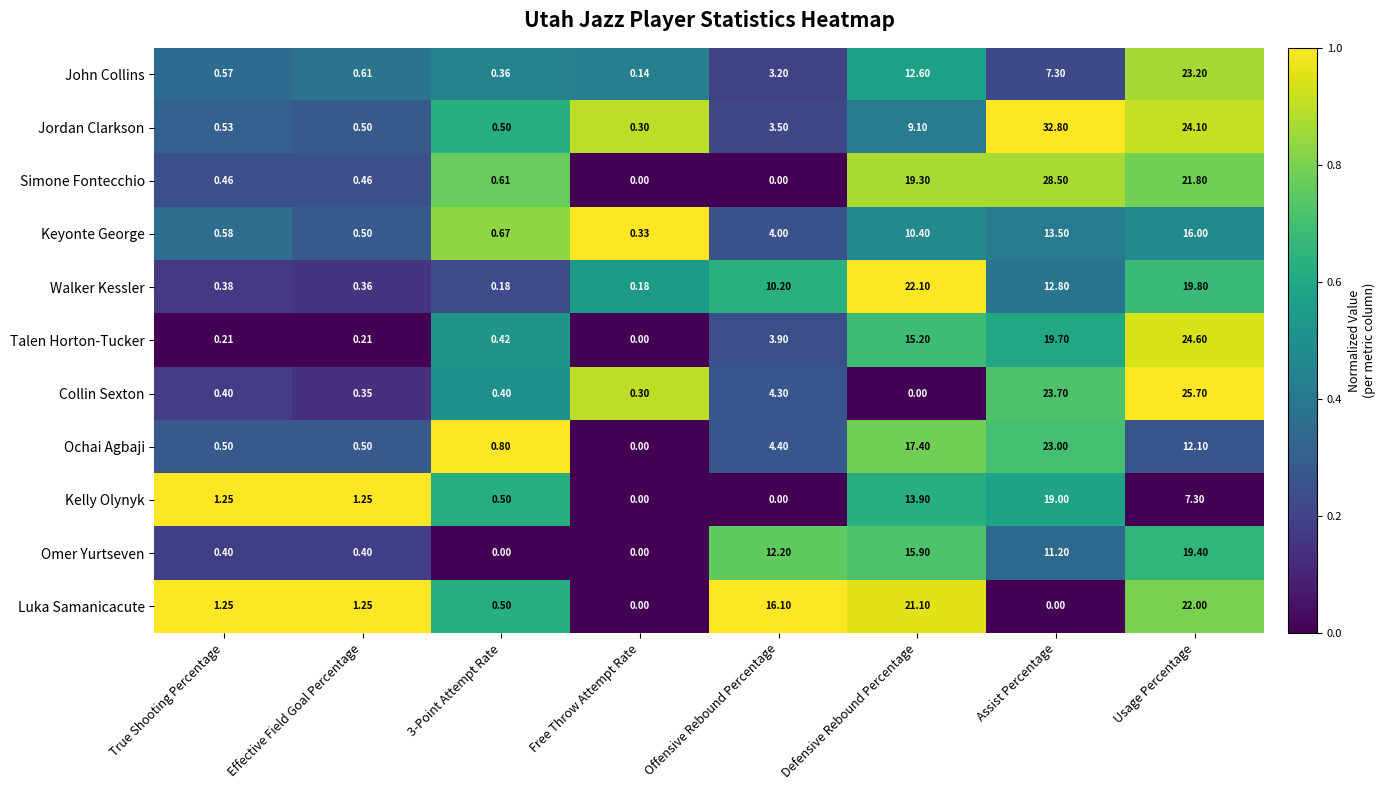

At which category is the sum across all series the highest?

Usage Percentage